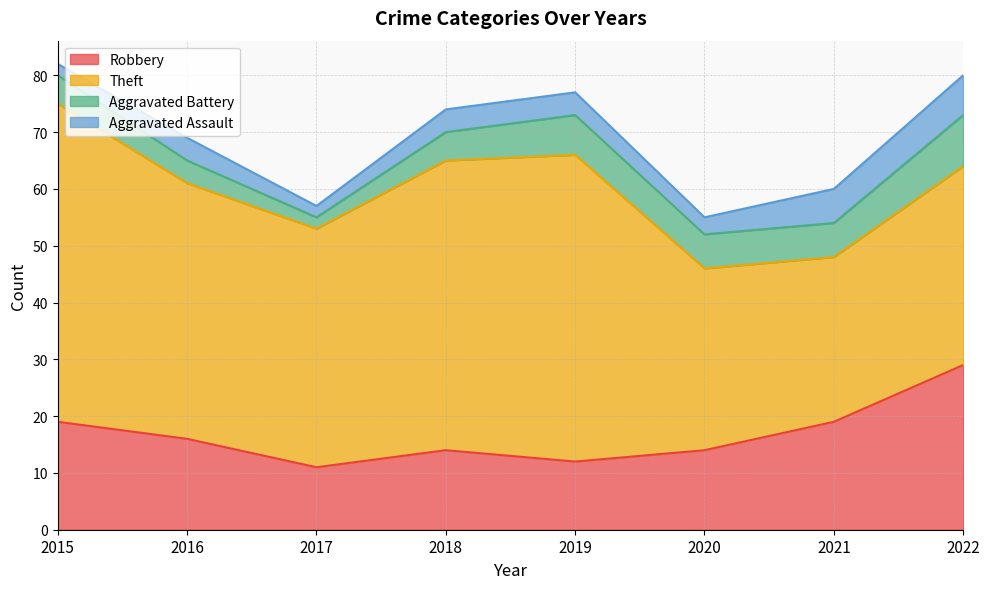

True or false: Aggravated Battery and Aggravated Assault intersect in this chart.

False